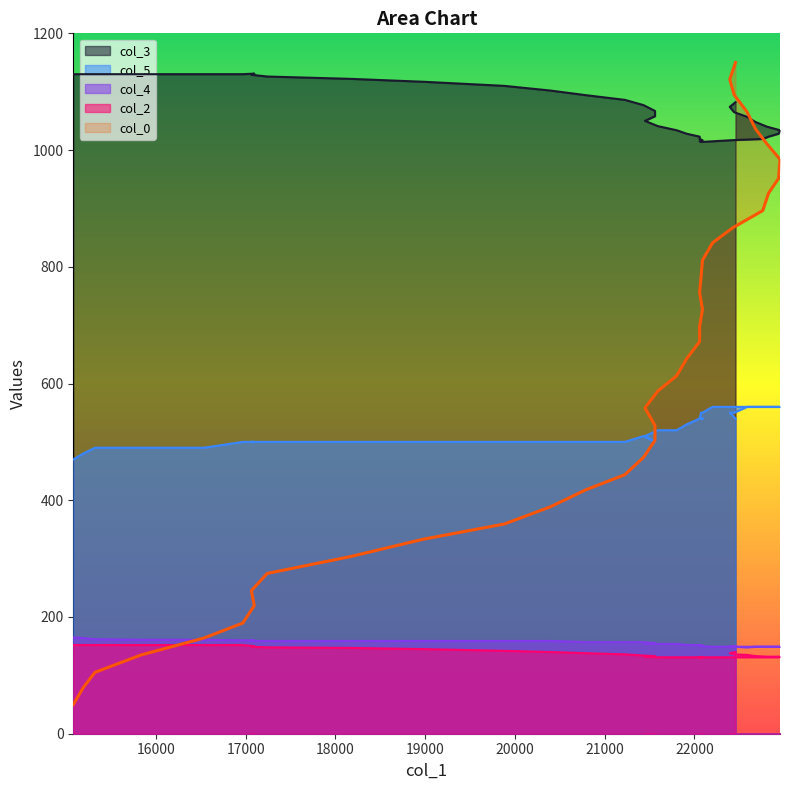

How many lines are shown in the chart?

5